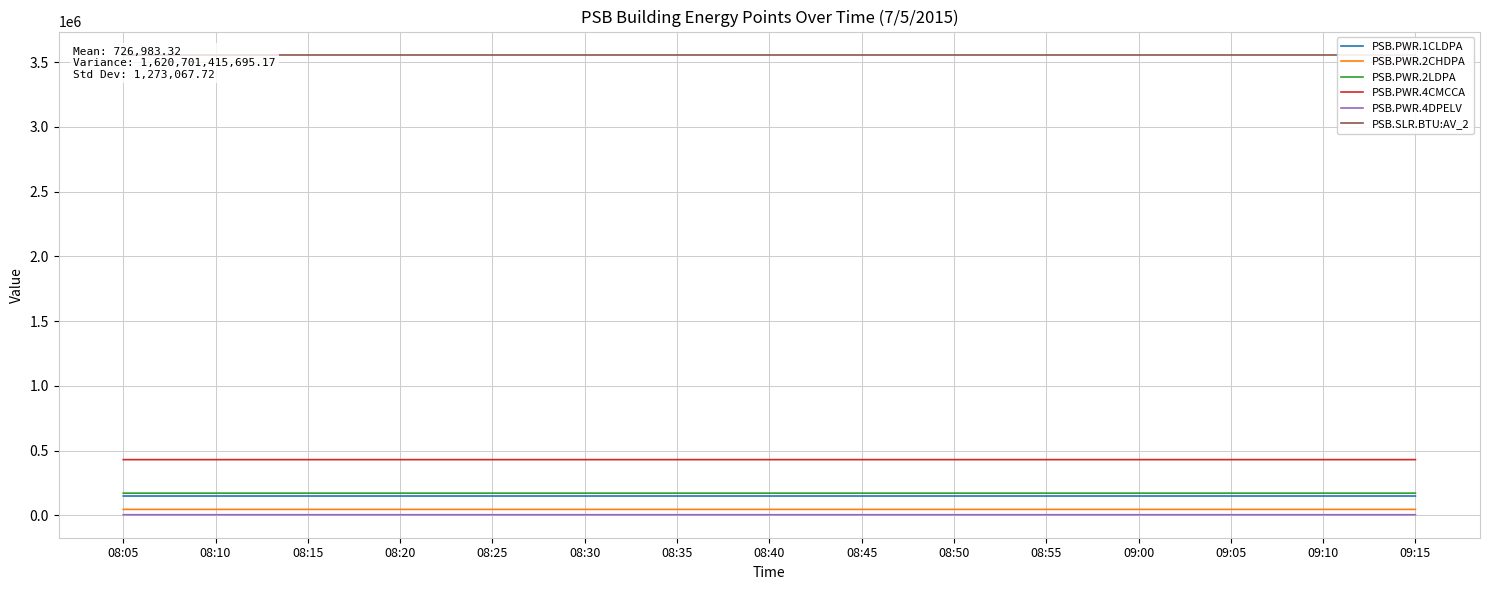

What are all the series names shown in the legend?

PSB.PWR.1CLDPA, PSB.PWR.2CHDPA, PSB.PWR.2LDPA, PSB.PWR.4CMCCA, PSB.PWR.4DPELV, PSB.SLR.BTU:AV_2